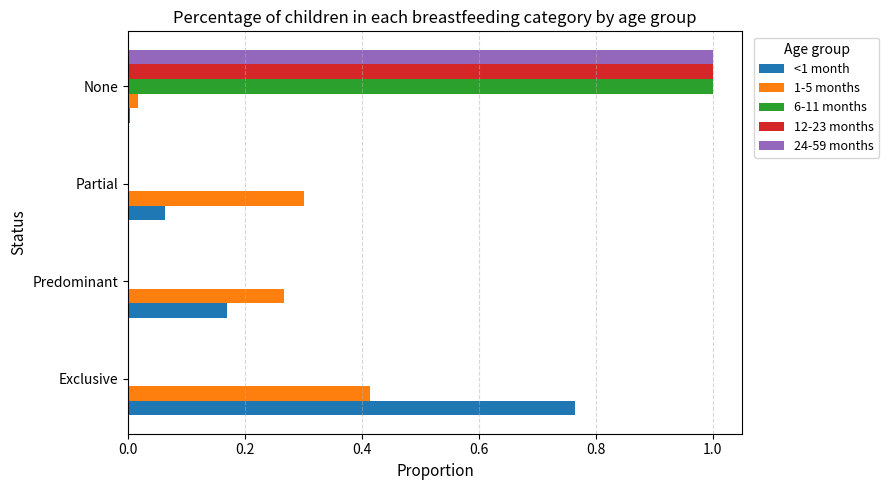

Between Exclusive and Predominant, which series saw the biggest shift?

<1 month